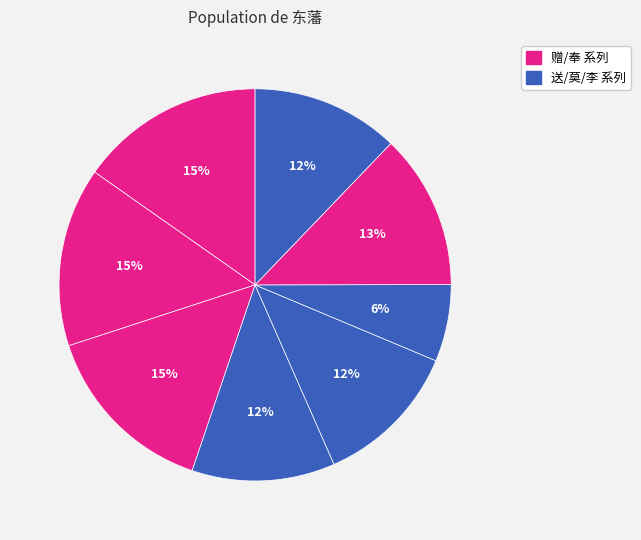

How many segments does this pie chart have?

8